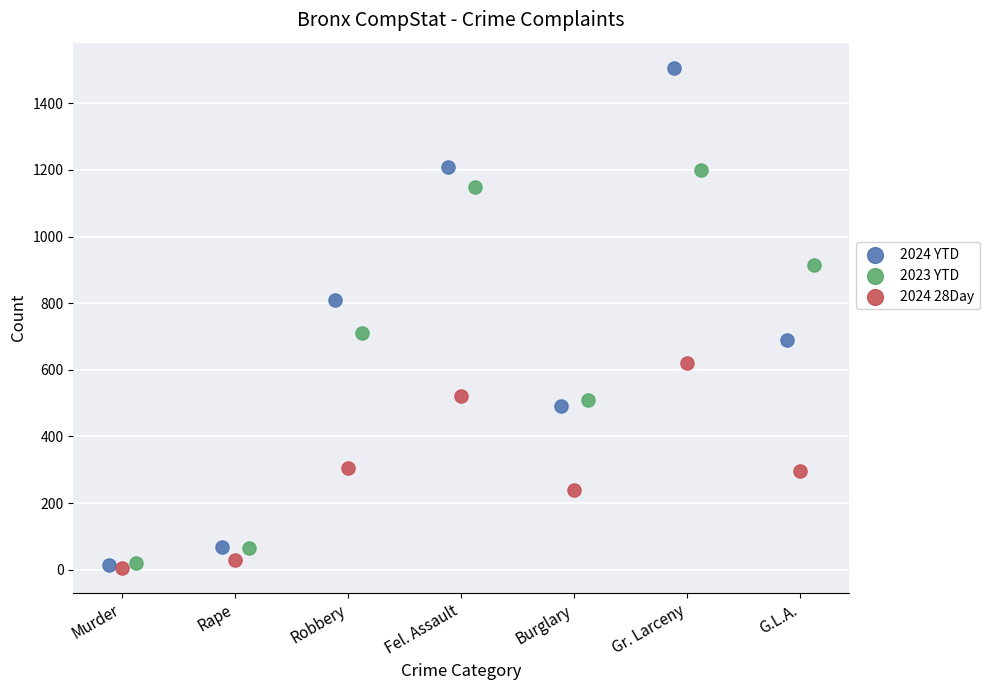

What are all the series names shown in the legend?

2024 YTD, 2023 YTD, 2024 28Day